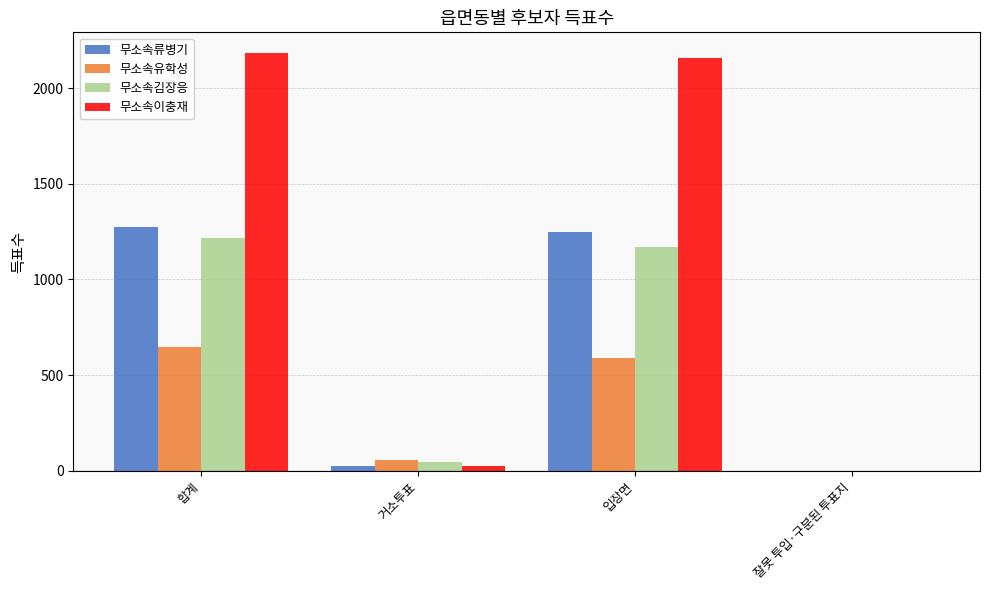

Count the number of data series in this chart.

4